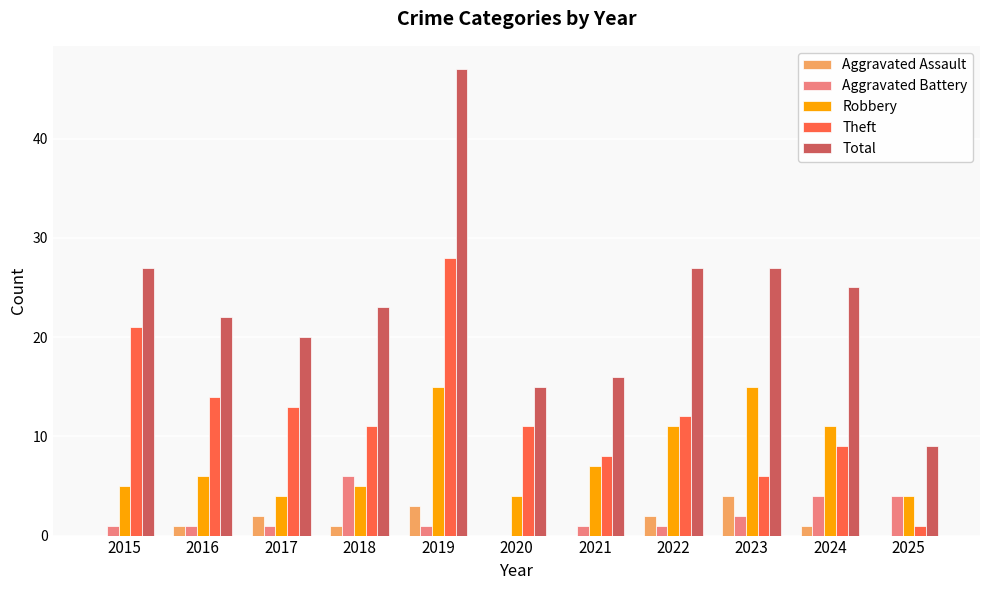

The Aggravated Battery series shows 9 at 2018. True or false?

False